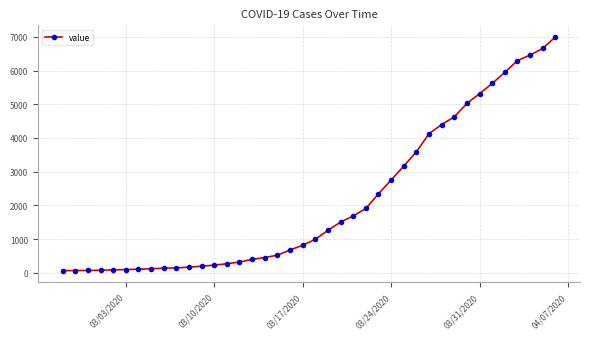

What is the greatest value displayed?

6995